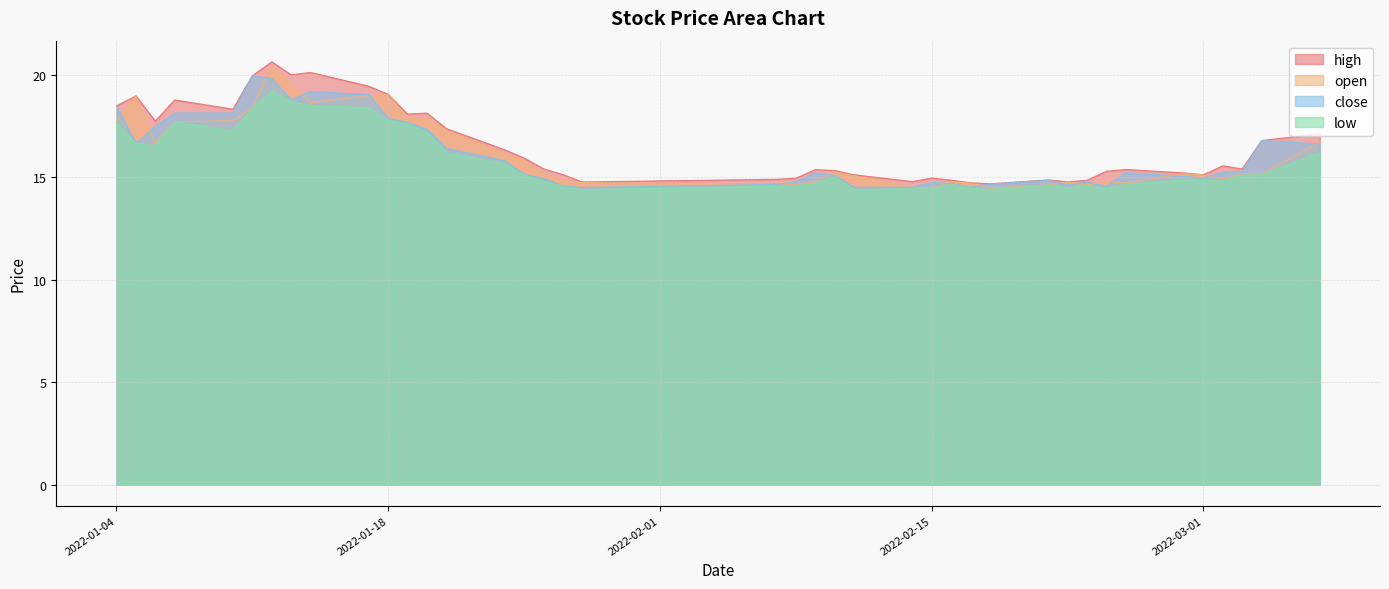

Which category has the highest value across all series?

2022-01-12